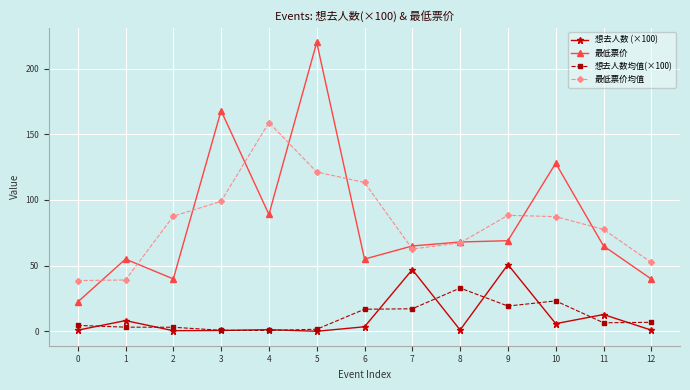

Rank the series at 1 from lowest to highest value.

想去人数均值(×100), 想去人数 (×100), 最低票价均值, 最低票价